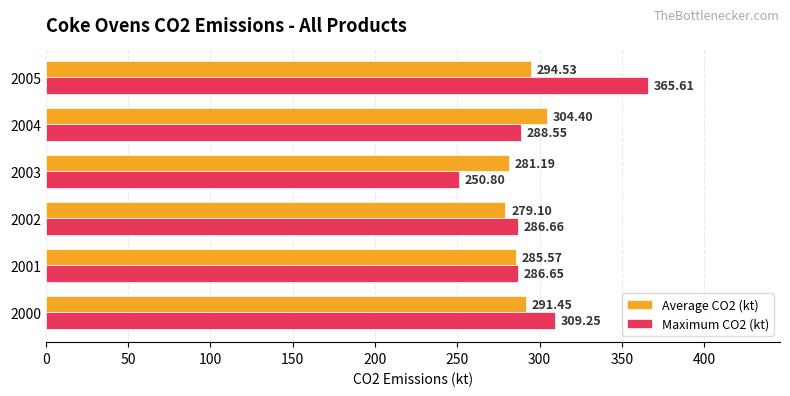

Rank the series by their average value, from lowest to highest.

Average CO2 (kt), Maximum CO2 (kt)